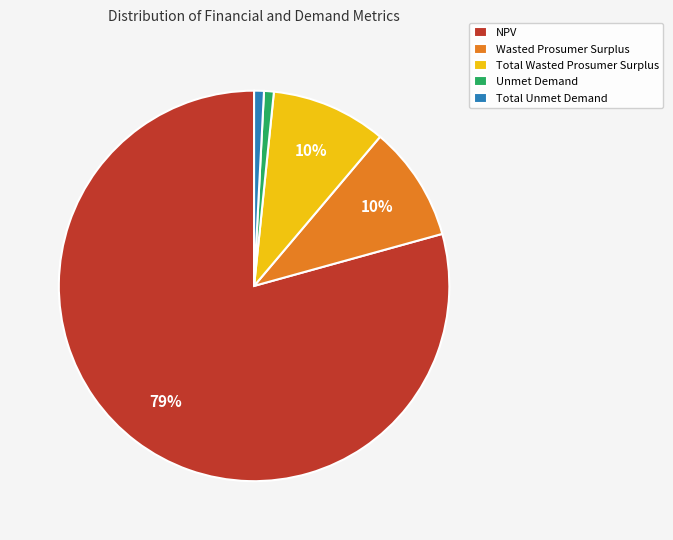

To the nearest percent, what is the average slice percentage?

20%